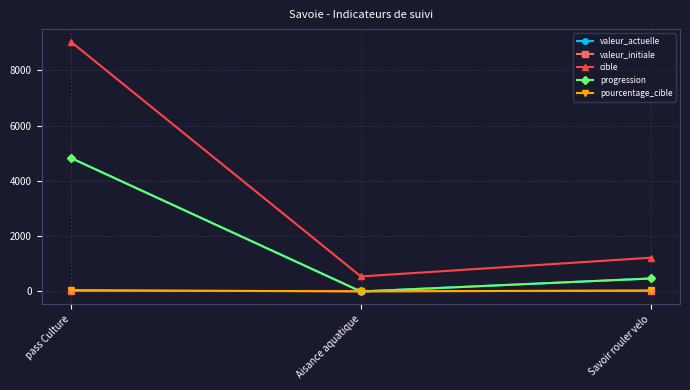

What is the label of the 2nd point from the right?

Aisance aquatique